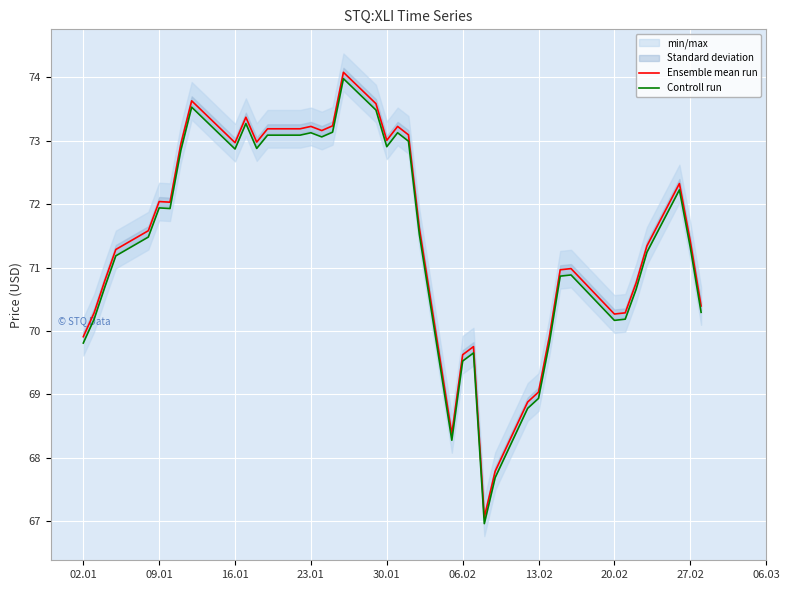

What is the value of the Ensemble mean run point at the 33rd from the left?

71.0